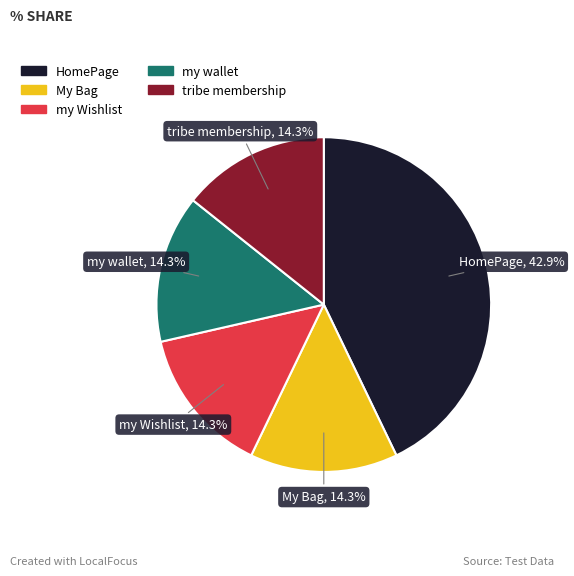

How much of the chart is everything except HomePage?

57.1%